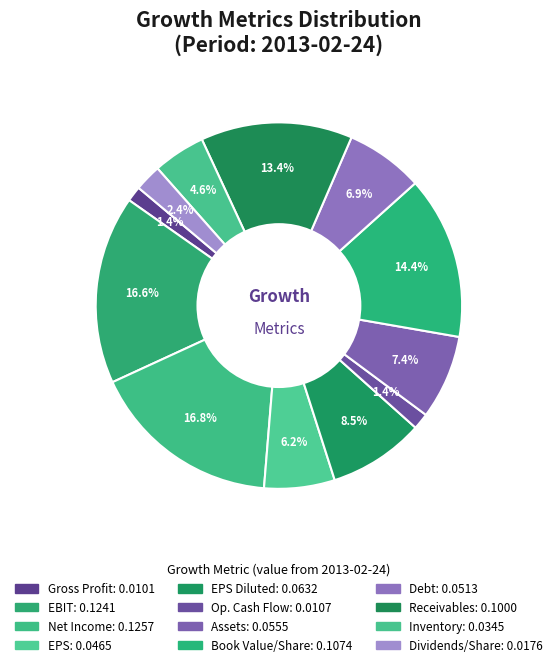

What is the smallest slice in the pie chart?

Gross Profit Growth